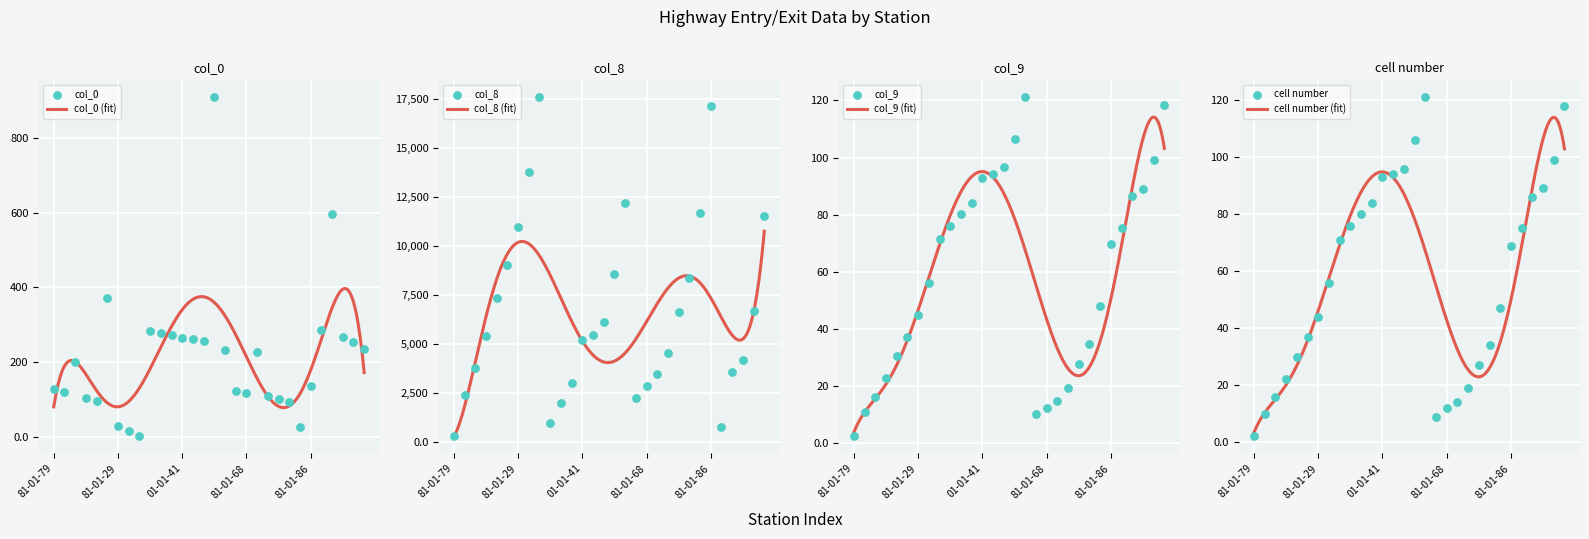

Which series contains the highest Y value?

col_8